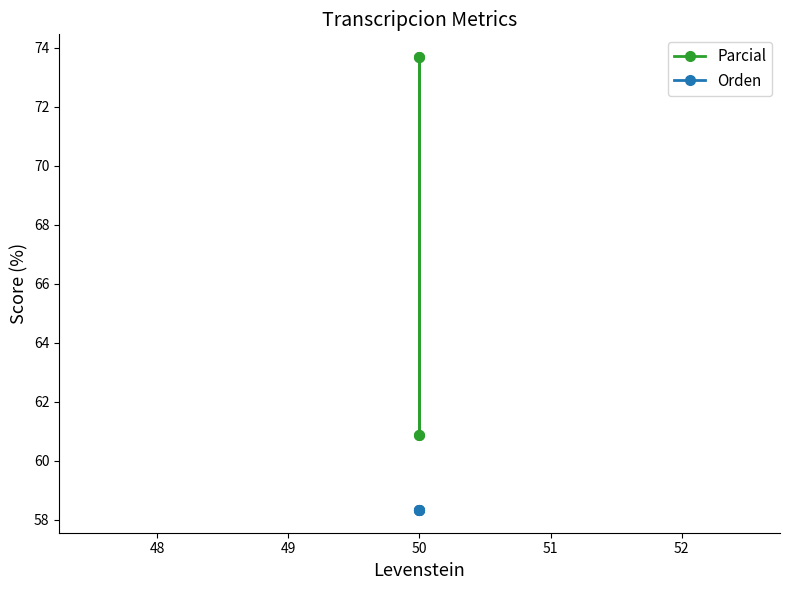

True or false: Parcial and Orden cross at least once.

False